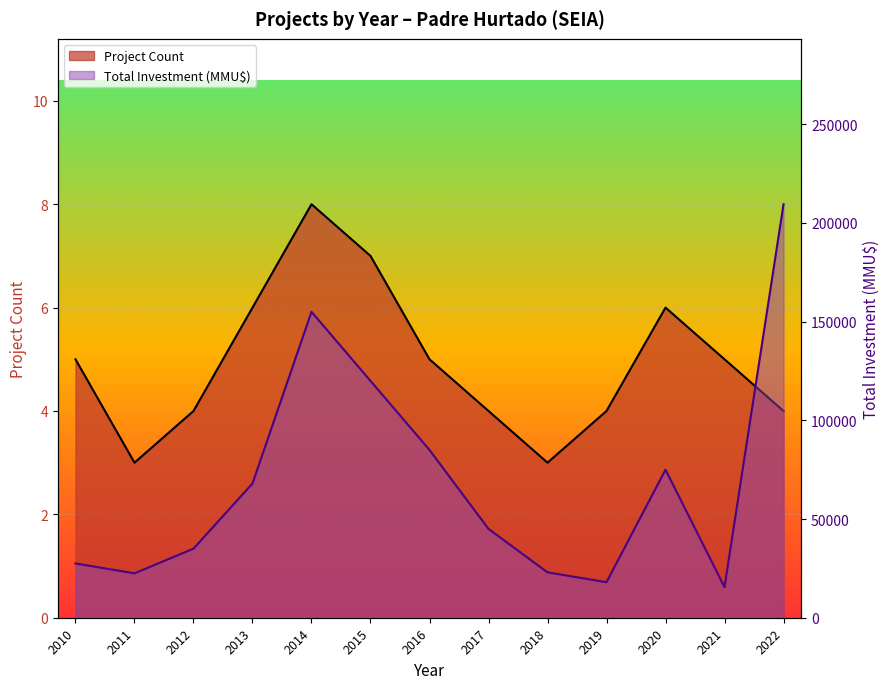

In Project Count, how many points are lower than both neighbors (excluding endpoints)?

2